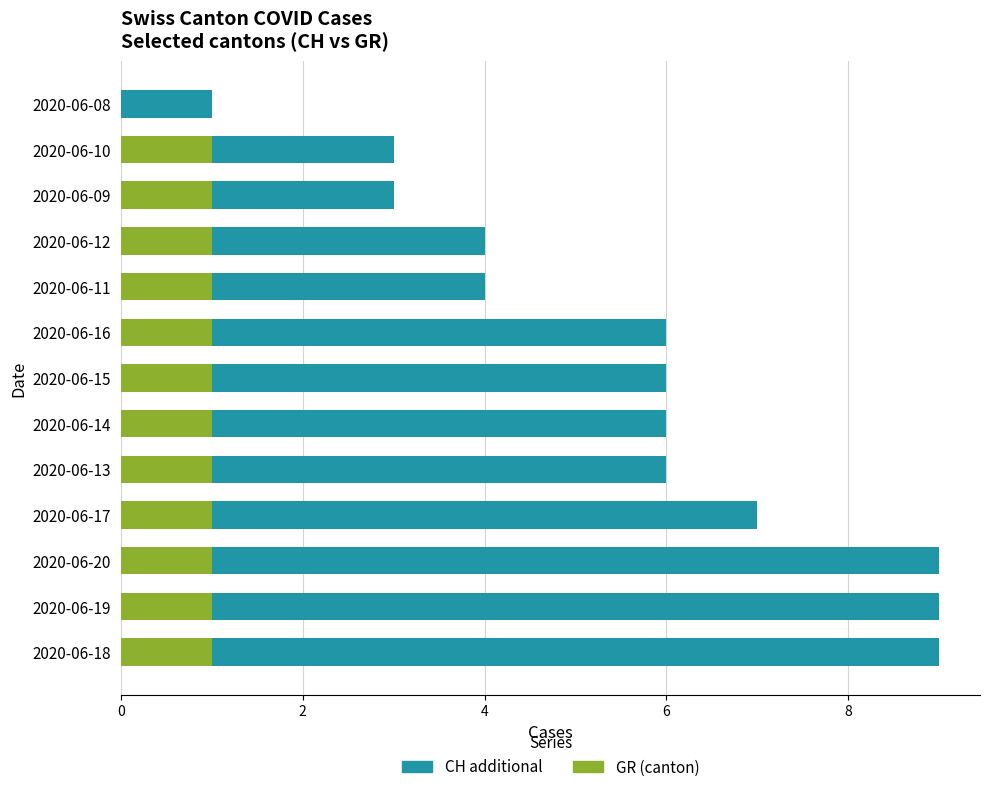

How many data points does each series have?

13